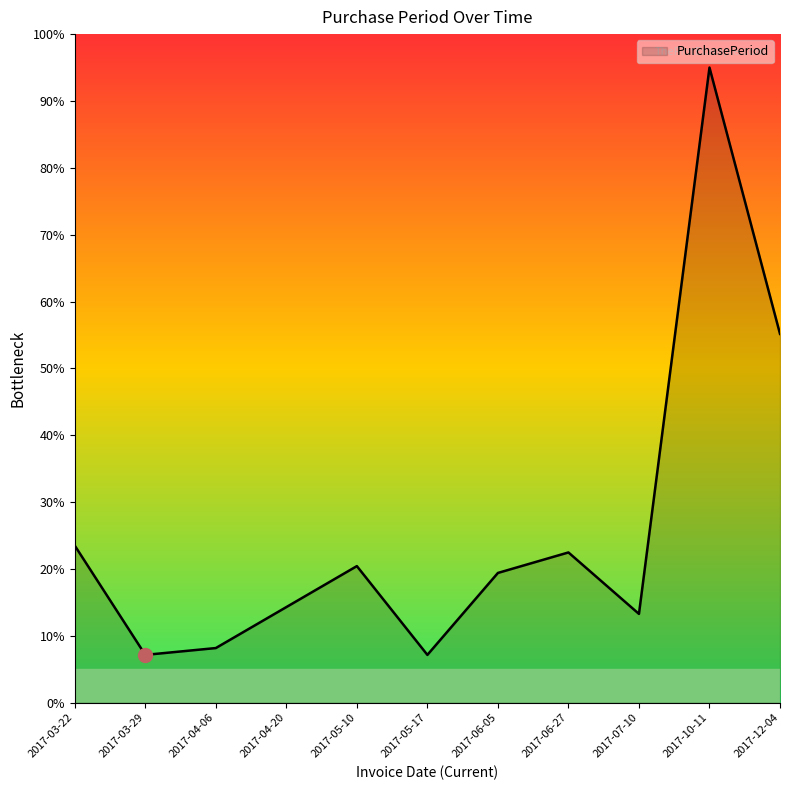

How many distinct data groups are displayed?

1